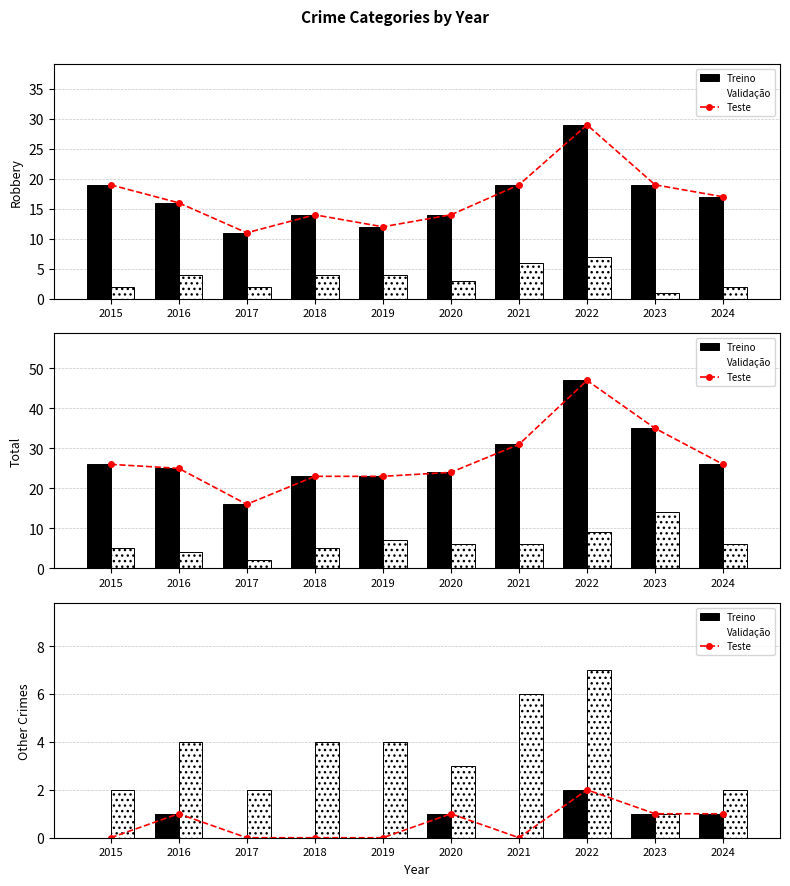

What is the difference between the second highest and second lowest values in the Treino series?

1